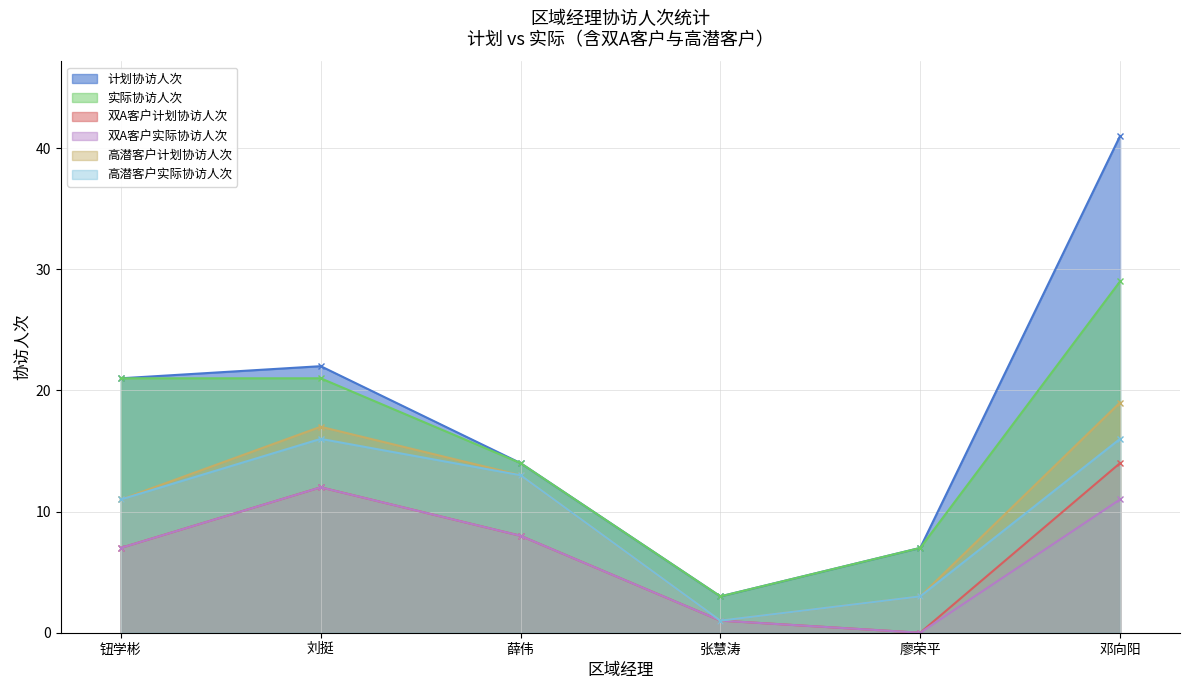

What position from the right is 刘挺?

5